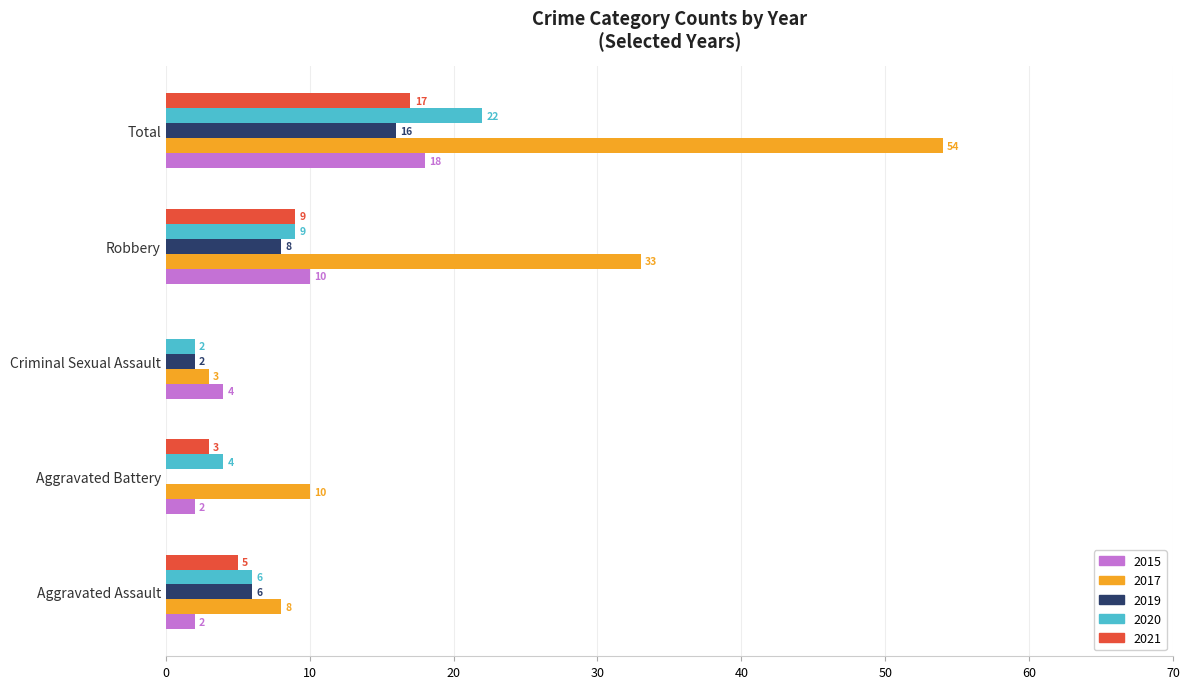

Which category has the highest value in the 2019 series?

Total